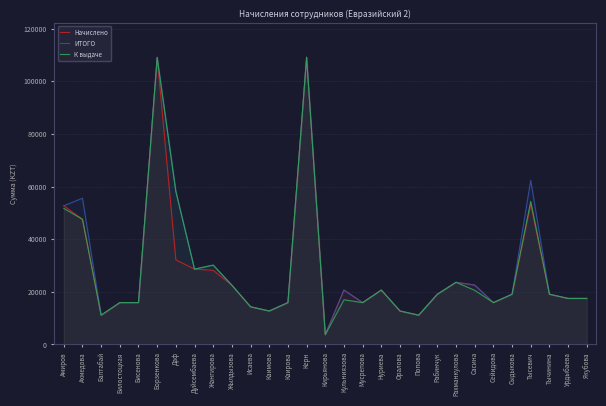

At which category does К выдаче reach its first local peak?

Борзенкова